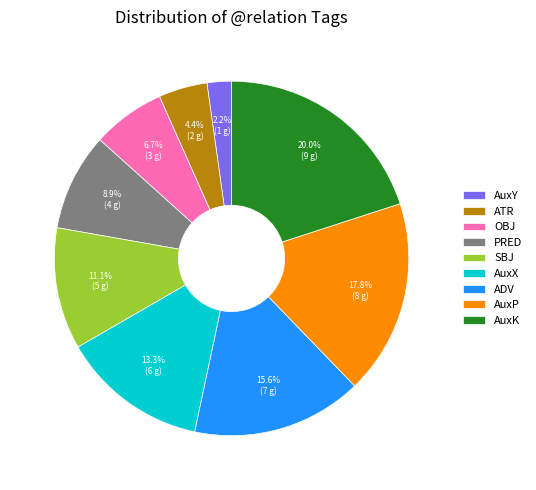

How many slices are in this pie chart?

9